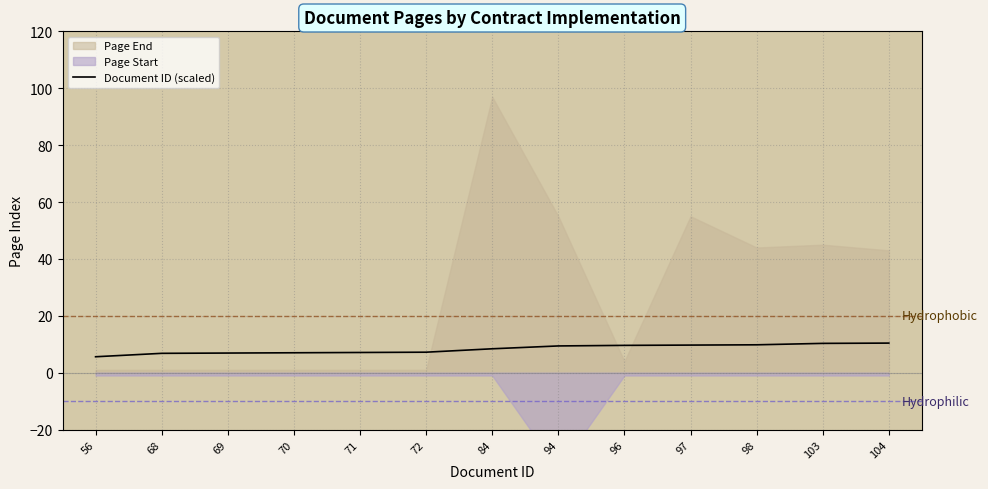

The chart shows a value of 11.2 at 72. True or false?

False